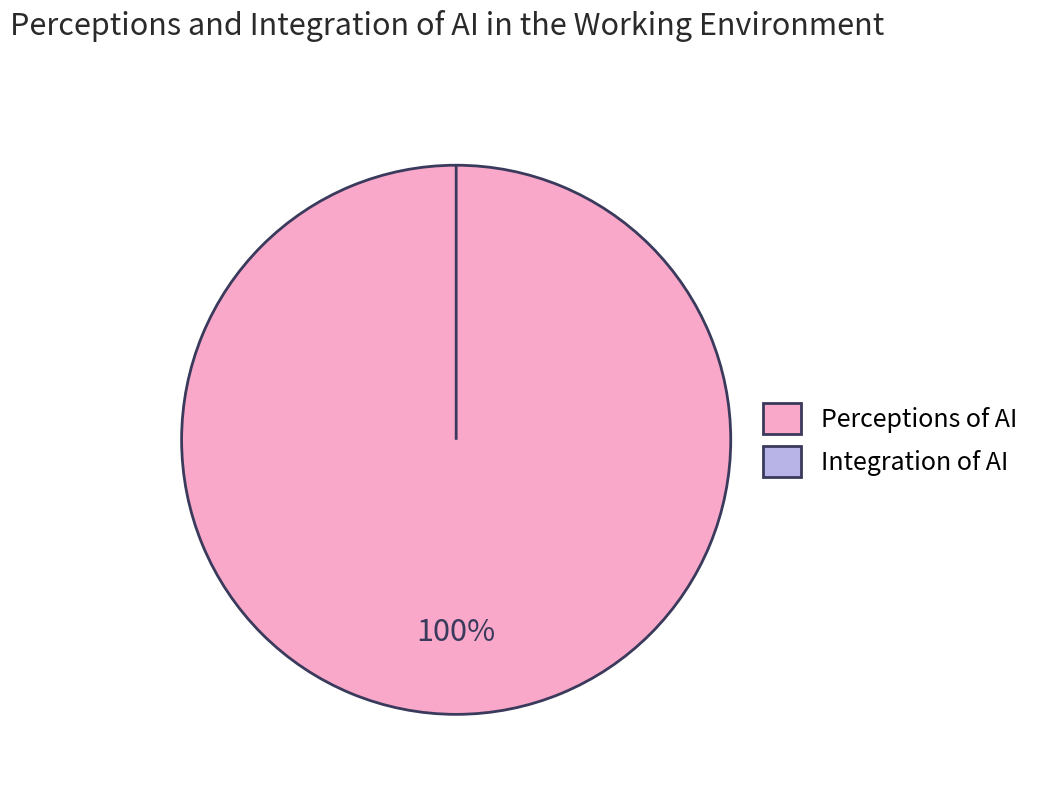

Between 0 and 1534, which is larger?

1534